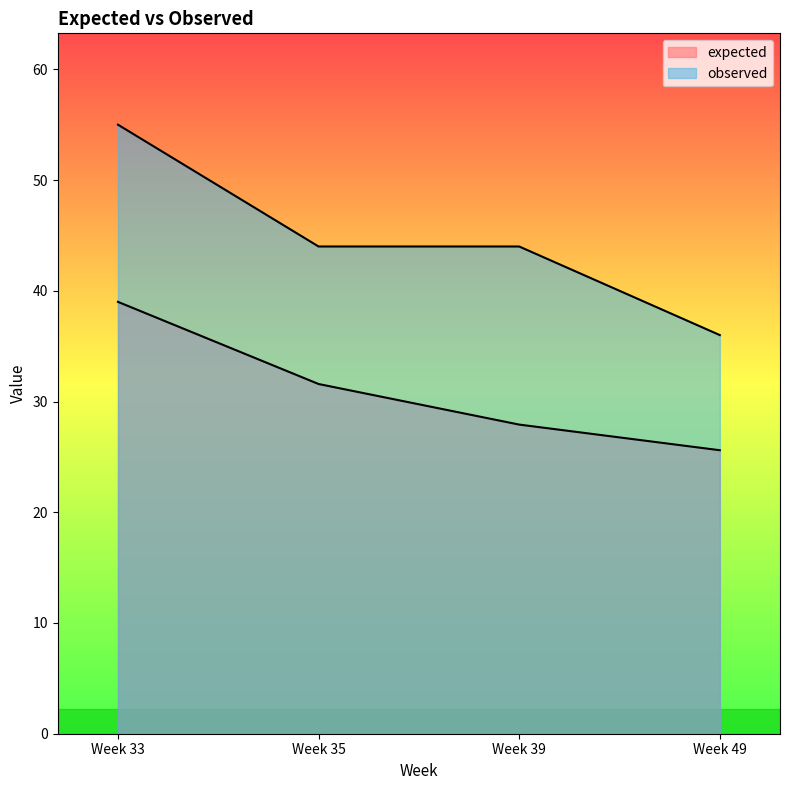

Does the chart display data point markers on the line(s)?

No